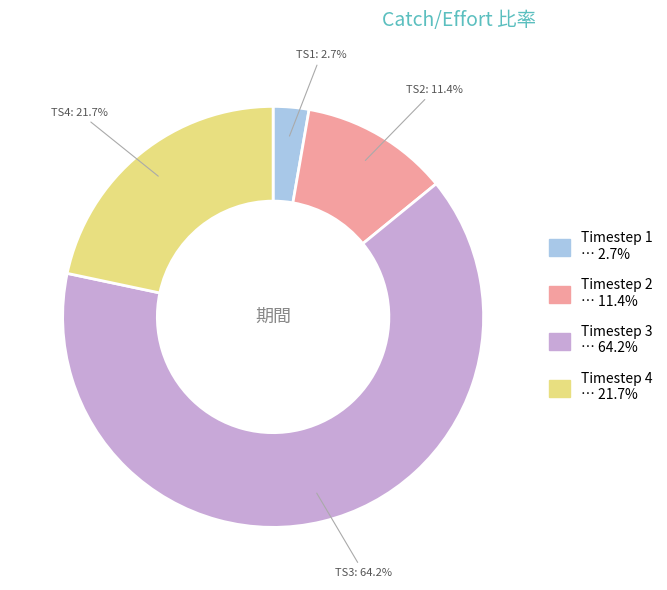

Rank the categories by value from lowest to highest.

Timestep 1, Timestep 2, Timestep 4, Timestep 3